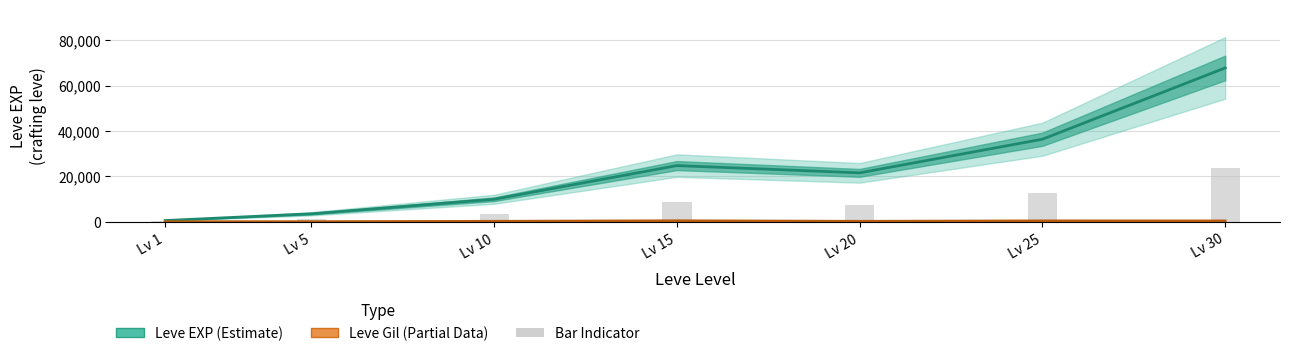

Rank the categories by value from highest to lowest.

Lv 30, Lv 25, Lv 15, Lv 20, Lv 10, Lv 5, Lv 1